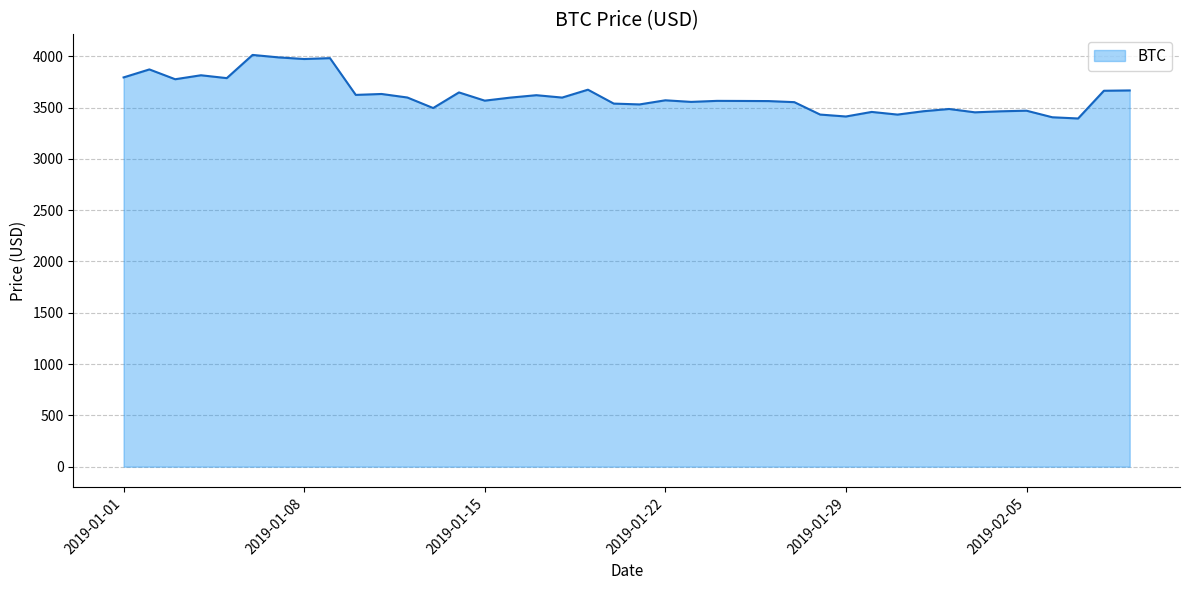

What is the minimum value shown in the chart?

3394.0